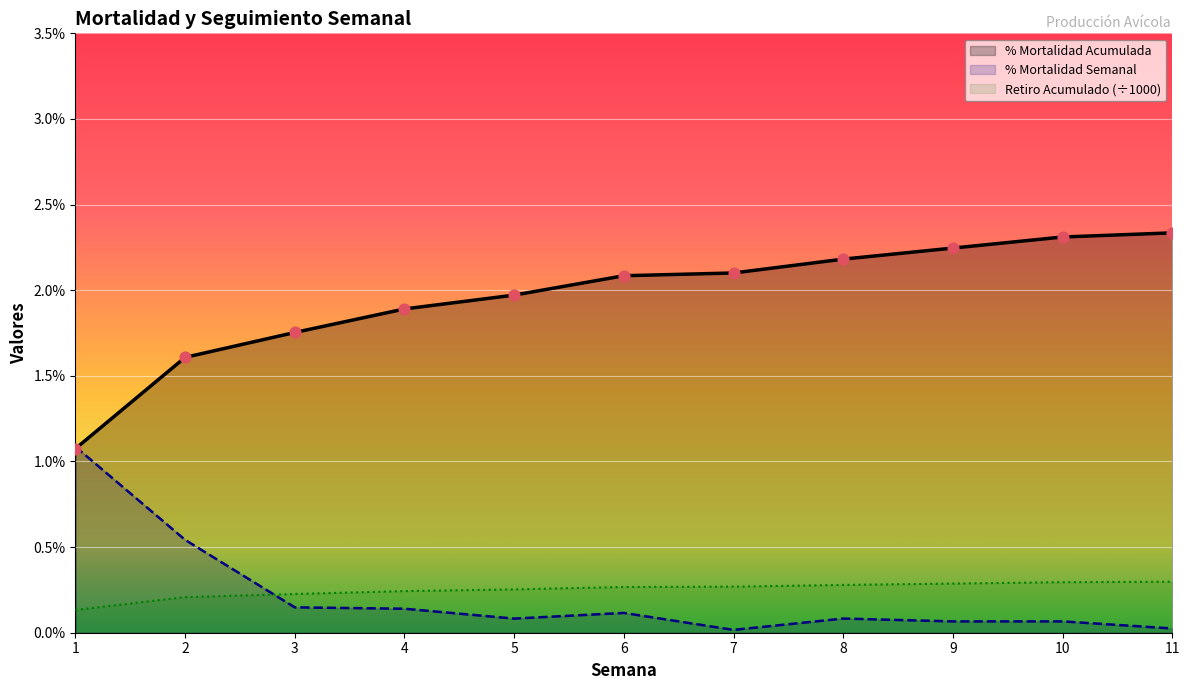

Which series has the largest Y range (max minus min)?

Mortalidad Acumulada